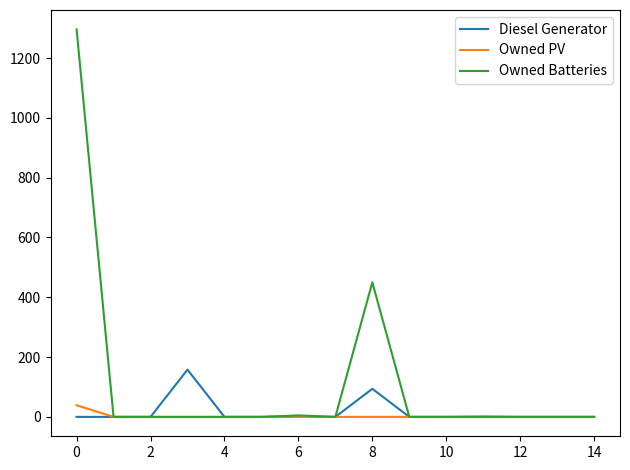

Which series has the largest total across all categories?

Owned Batteries